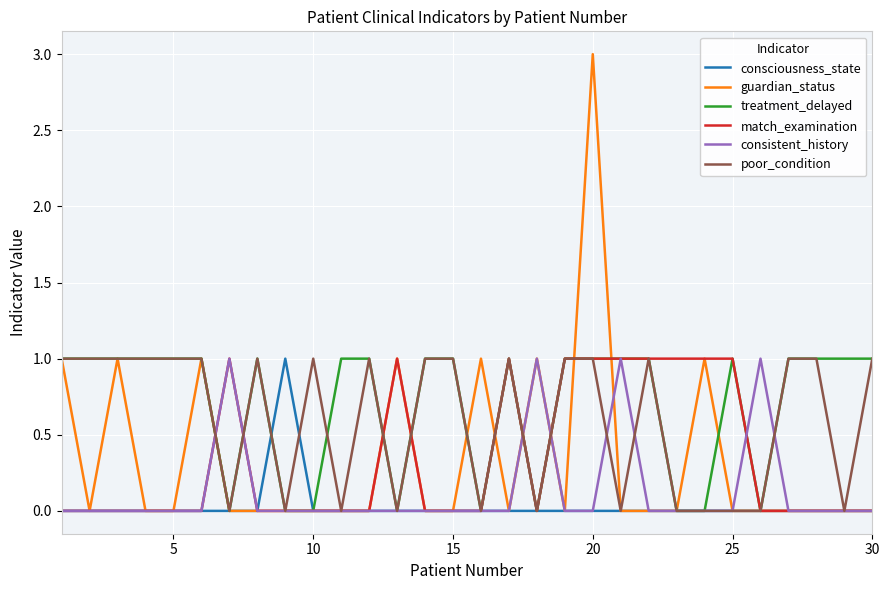

Which series has the largest range (max minus min)?

guardian_status